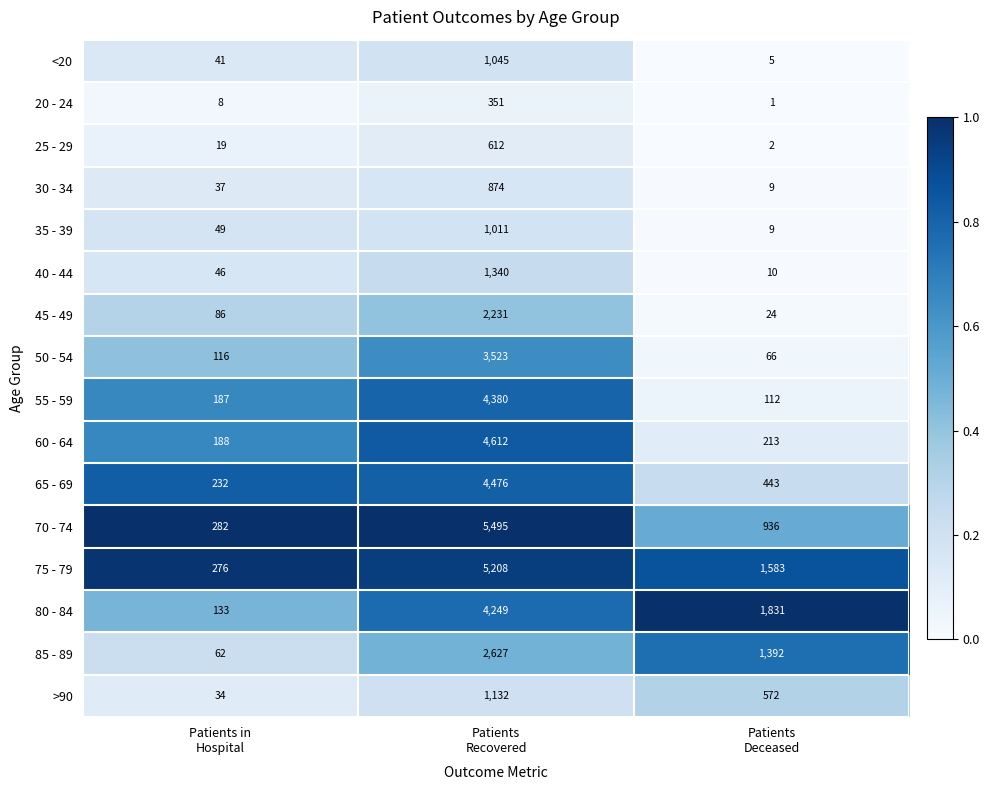

Rank the series by their maximum value, from highest to lowest.

70 - 74, 75 - 79, 60 - 64, 65 - 69, 55 - 59, 80 - 84, 50 - 54, 85 - 89, 45 - 49, 40 - 44, >90, <20, 35 - 39, 30 - 34, 25 - 29, 20 - 24